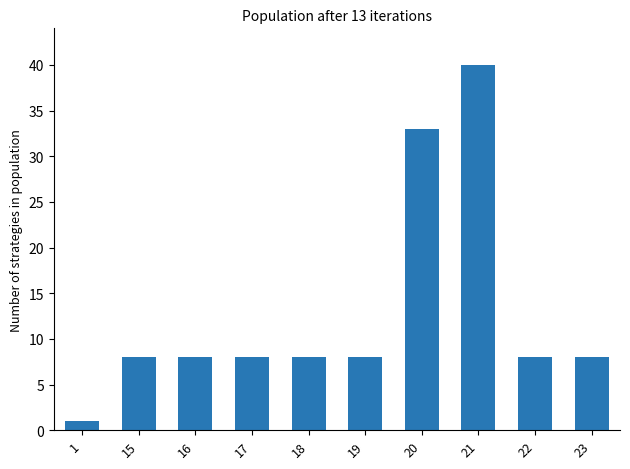

Reading left to right, what are all the values shown in this chart?

1=1	15=8	16=8	17=8	18=8	19=8	20=33	21=40	22=8	23=8